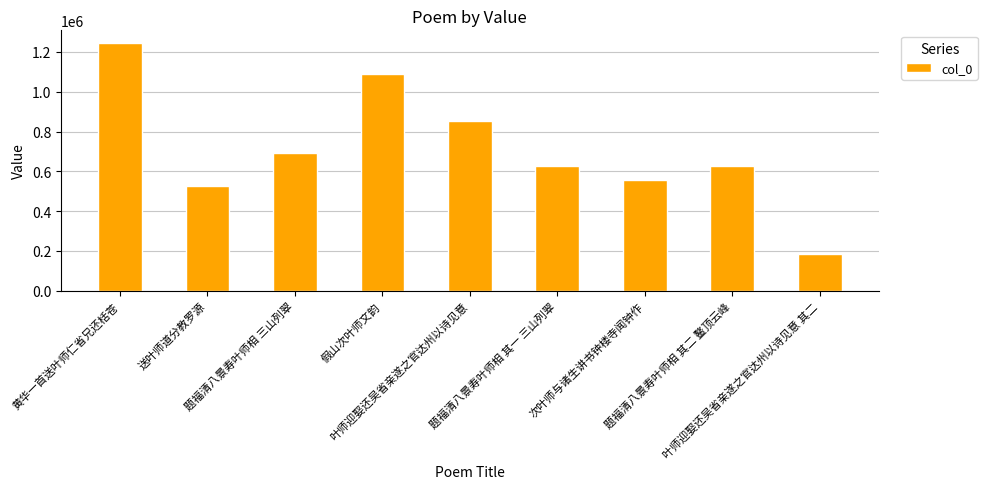

Which label corresponds to the largest value in the chart?

黄华一首送叶师仁省兄还栝苍